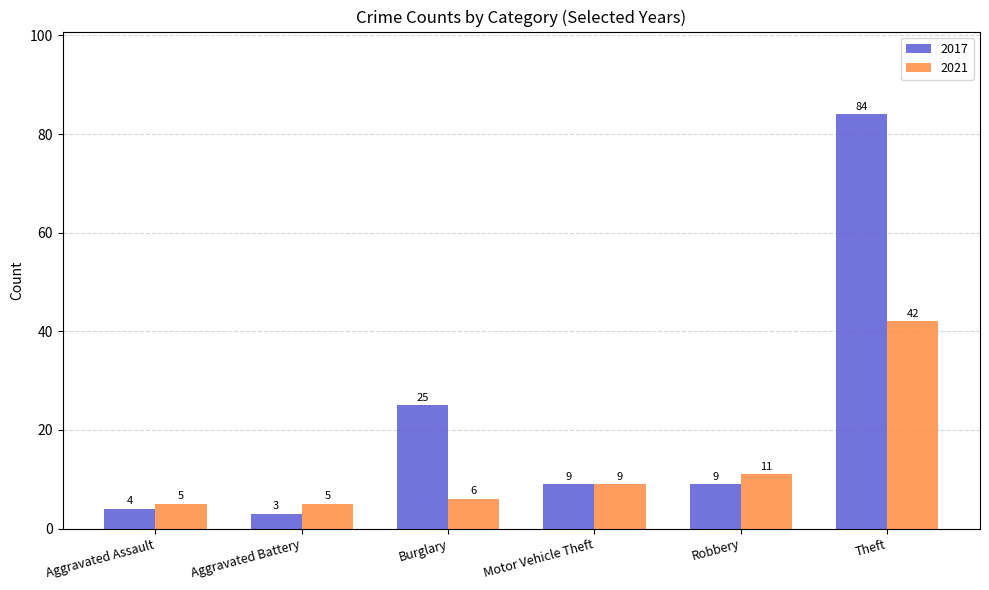

What position from the left is Aggravated Battery?

2